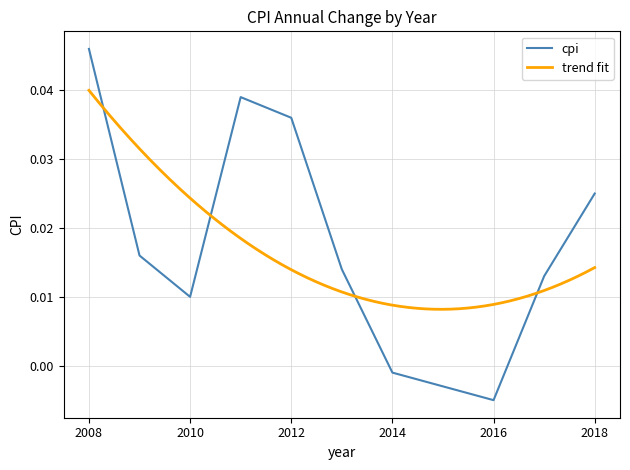

At which category does the data reach its first local valley?

2010